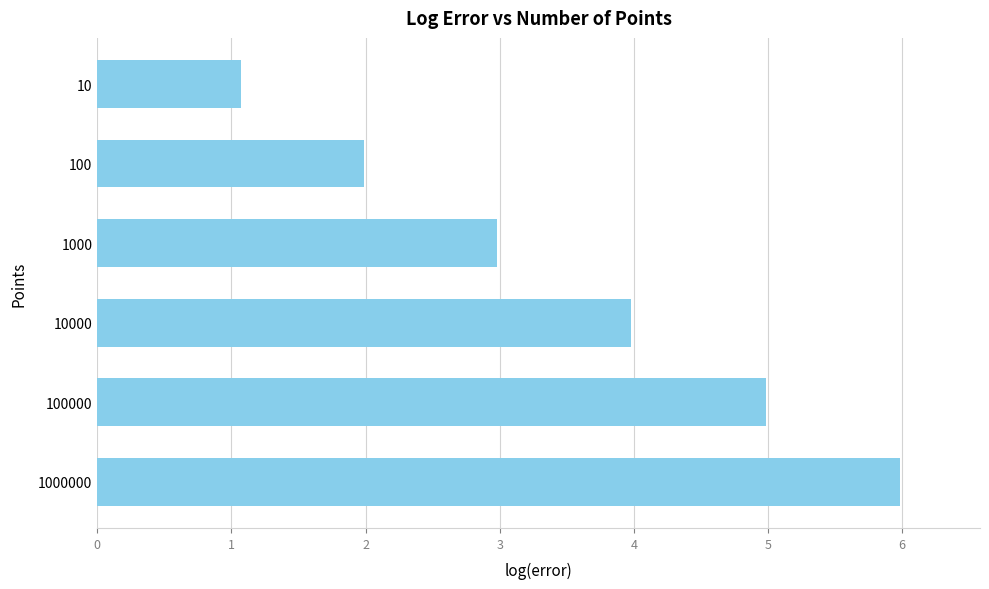

List the labels in order of value, largest first.

1000000, 100000, 10000, 1000, 100, 10